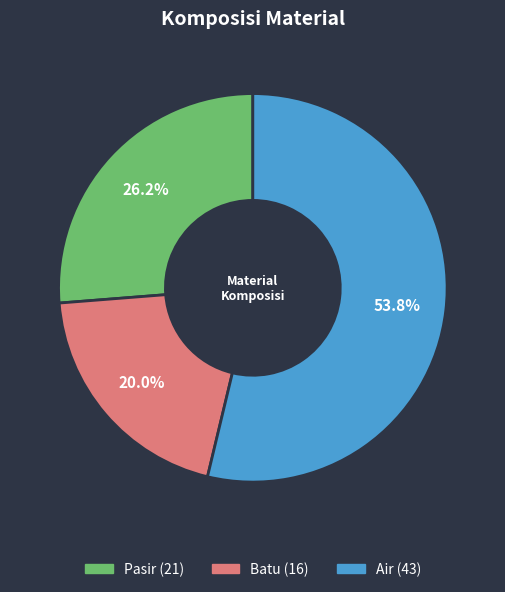

To the nearest percent, what is the difference between the largest and smallest slice percentages?

34%